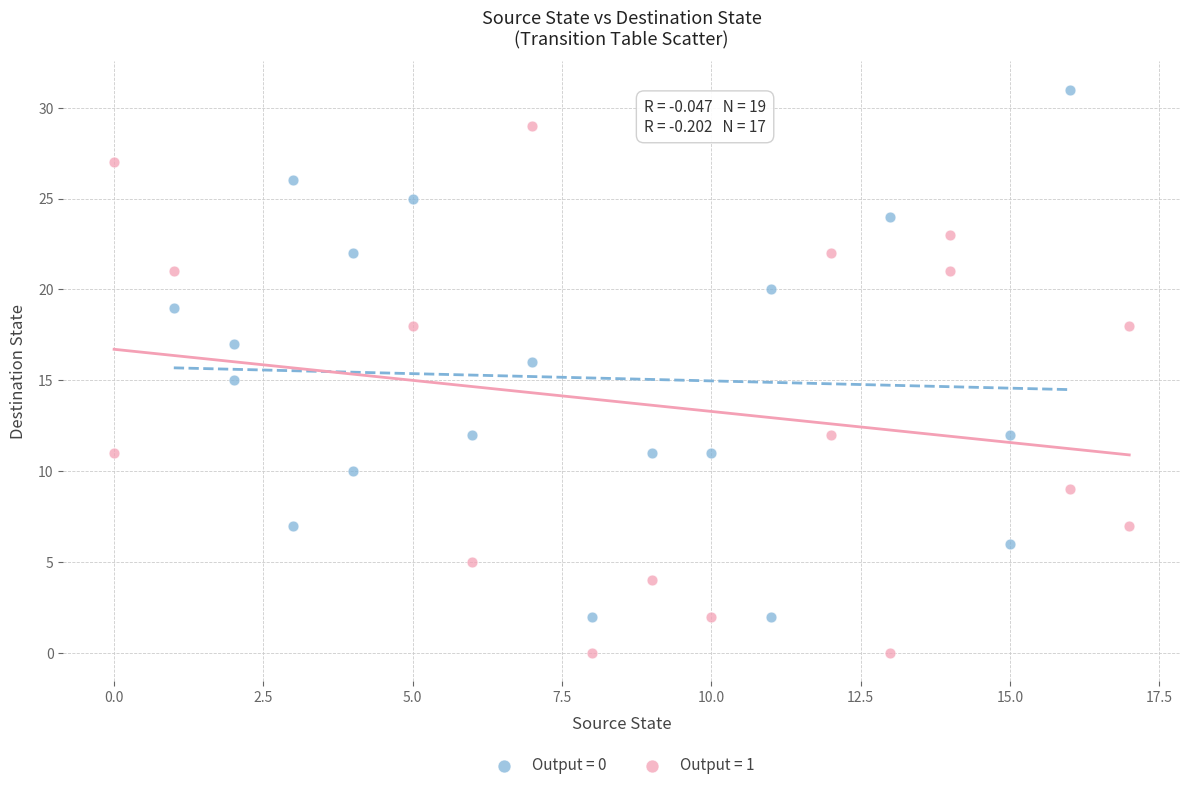

Which series contains the lowest Y value?

Output = 1